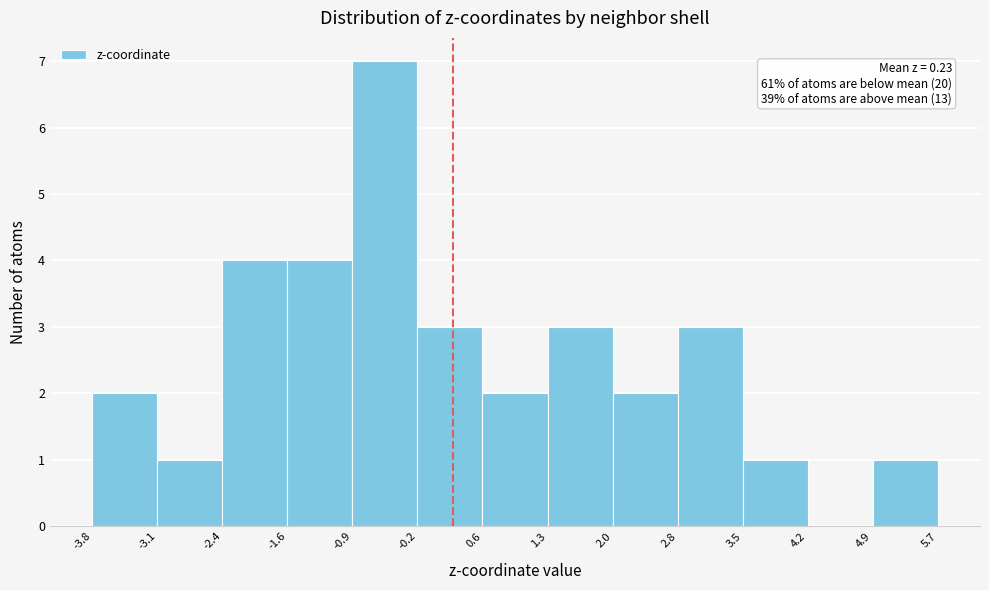

Over which range of the x-axis is the bar tallest?

-0.9 to -0.2